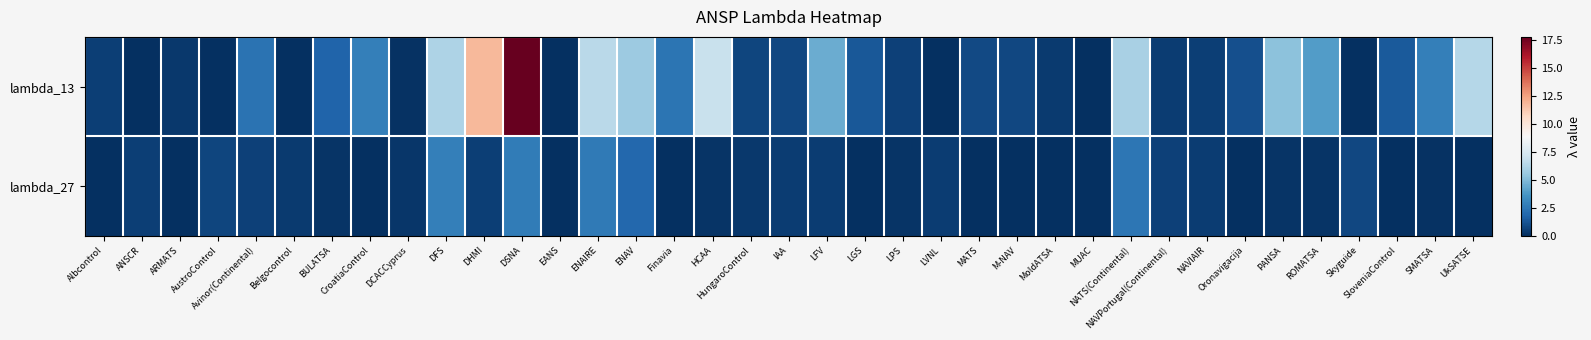

Reading left to right, extract all data points from this chart.

lambda_13: Albcontrol=0.5	ANSCR=0.0	ARMATS=0.3	AustroControl=0.0	Avinor(Continental)=2.3	Belgocontrol=0.0	BULATSA=1.8	CroatiaControl=2.8	DCACCyprus=0.1	DFS=6.2	DHMI=11.8	DSNA=17.8	EANS=0.0	ENAIRE=6.5	ENAV=5.7	Finavia=2.4	HCAA=6.9	HungaroControl=0.7	IAA=0.8	LFV=4.5	LGS=1.3	LPS=0.6	LVNL=0.0	MATS=0.9	M-NAV=0.8	MoldATSA=0.4	MUAC=0.0	NATS(Continental)=6.0	NAVPortugal(Continental)=0.4	NAVIAIR=0.5	Oronavigacija=1.1	PANSA=5.3	ROMATSA=3.9	Skyguide=0.0	SloveniaControl=1.4	SMATSA=2.8	UkSATSE=6.4
lambda_27: Albcontrol=0.1	ANSCR=0.5	ARMATS=0.0	AustroControl=0.7	Avinor(Continental)=0.6	Belgocontrol=0.4	BULATSA=0.2	CroatiaControl=0.1	DCACCyprus=0.3	DFS=2.8	DHMI=0.5	DSNA=2.7	EANS=0.0	ENAIRE=2.6	ENAV=1.9	Finavia=0.0	HCAA=0.2	HungaroControl=0.3	IAA=0.5	LFV=0.5	LGS=0.0	LPS=0.2	LVNL=0.5	MATS=0.0	M-NAV=0.0	MoldATSA=0.0	MUAC=0.0	NATS(Continental)=2.5	NAVPortugal(Continental)=0.6	NAVIAIR=0.5	Oronavigacija=0.0	PANSA=0.2	ROMATSA=0.2	Skyguide=0.8	SloveniaControl=0.0	SMATSA=0.1	UkSATSE=0.0